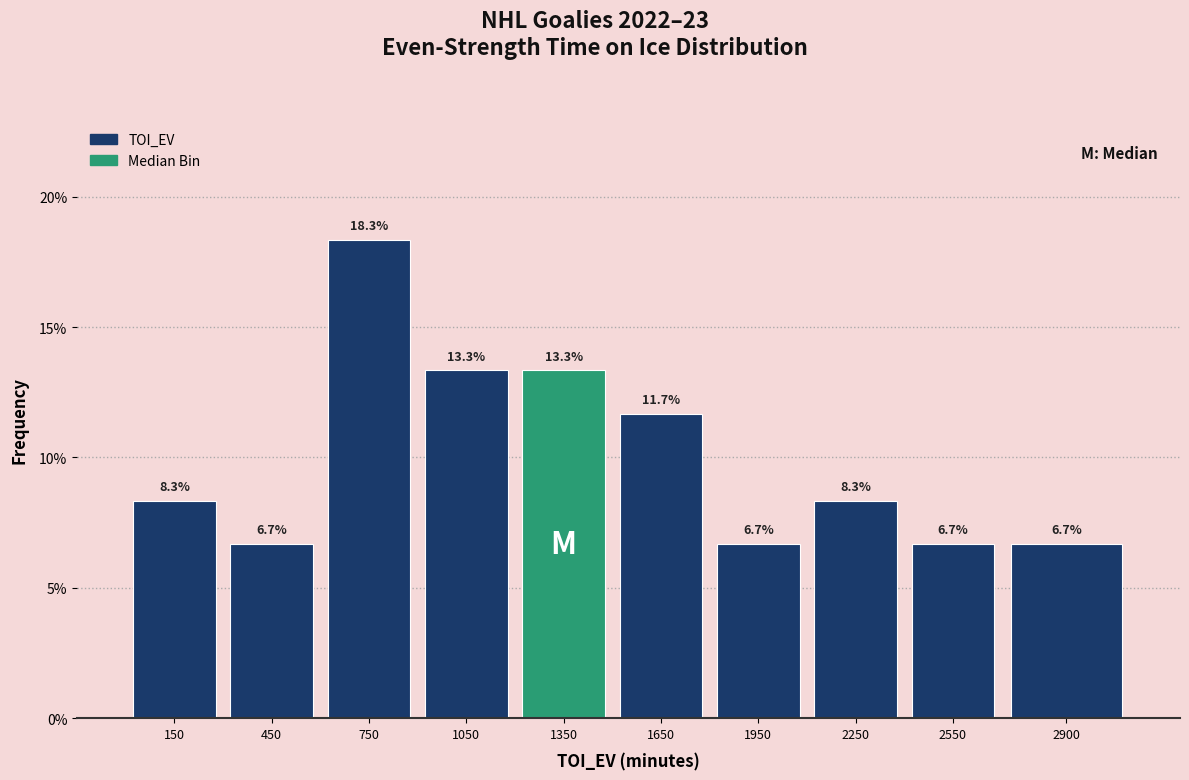

Reading left to right, extract all data points from this chart.

8.3	6.7	18.3	13.3	13.3	11.7	6.7	8.3	6.7	6.7